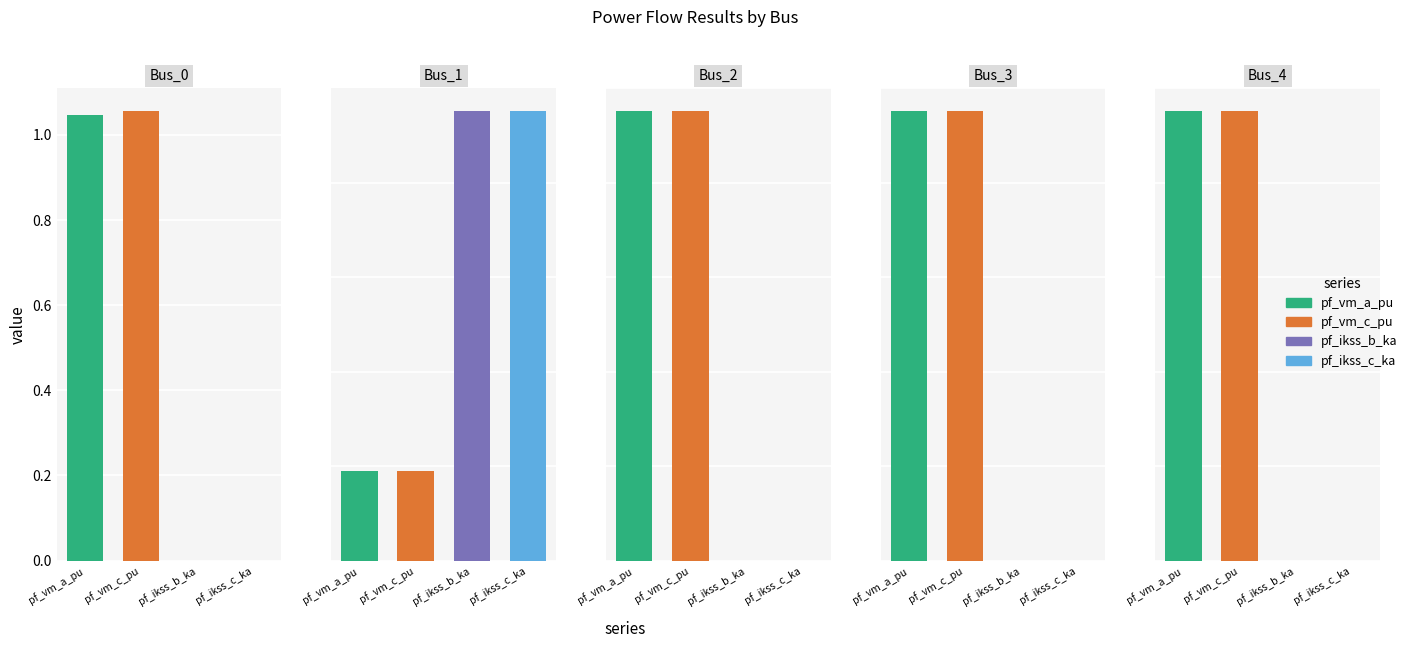

What is the highest value of the Bus_4 series?

1.0